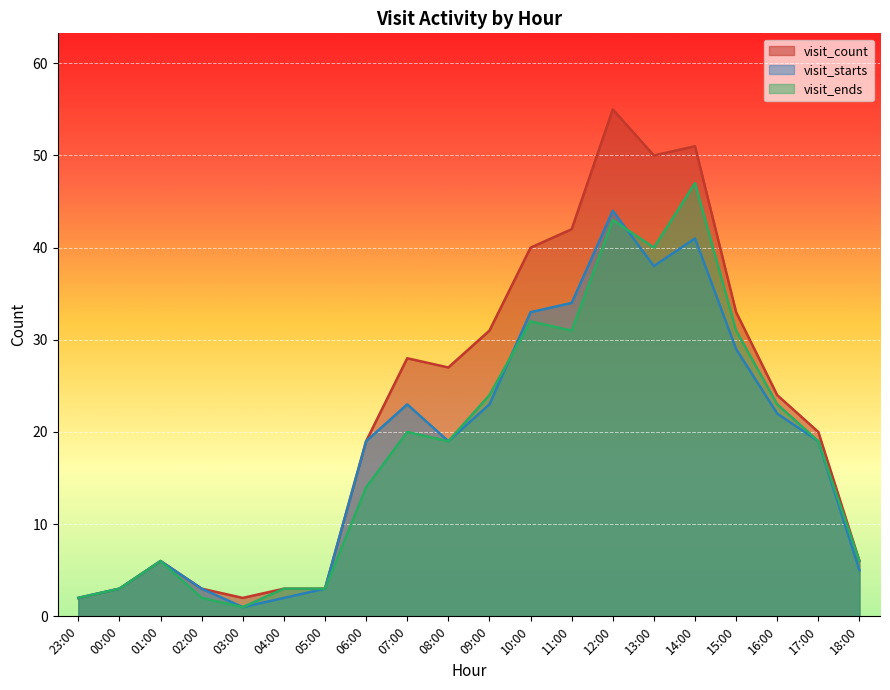

Which category has the highest value in the visit_ends series?

14:00